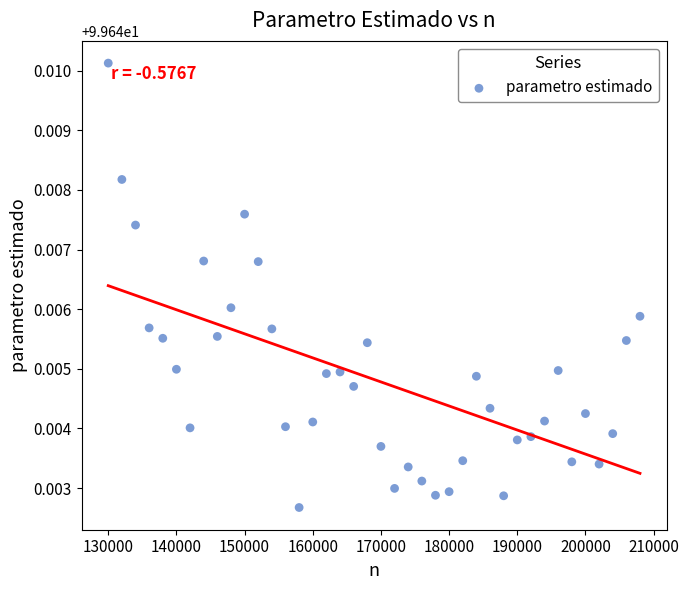

What is the range of X values (max minus min)?

78000.0